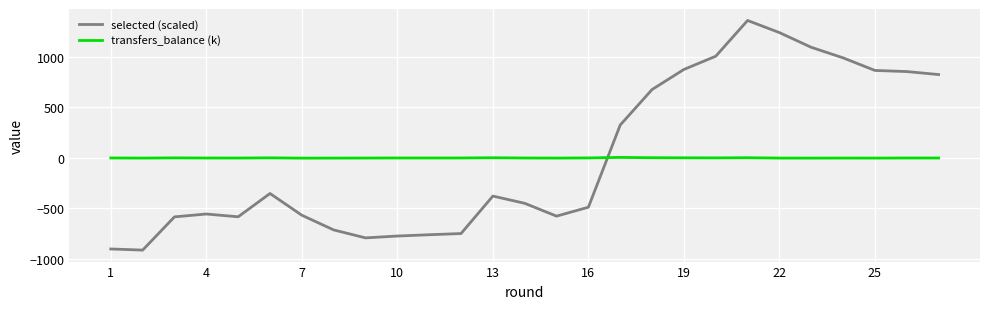

List the series in order of their peak value, lowest first.

transfers_balance (k), selected (scaled)